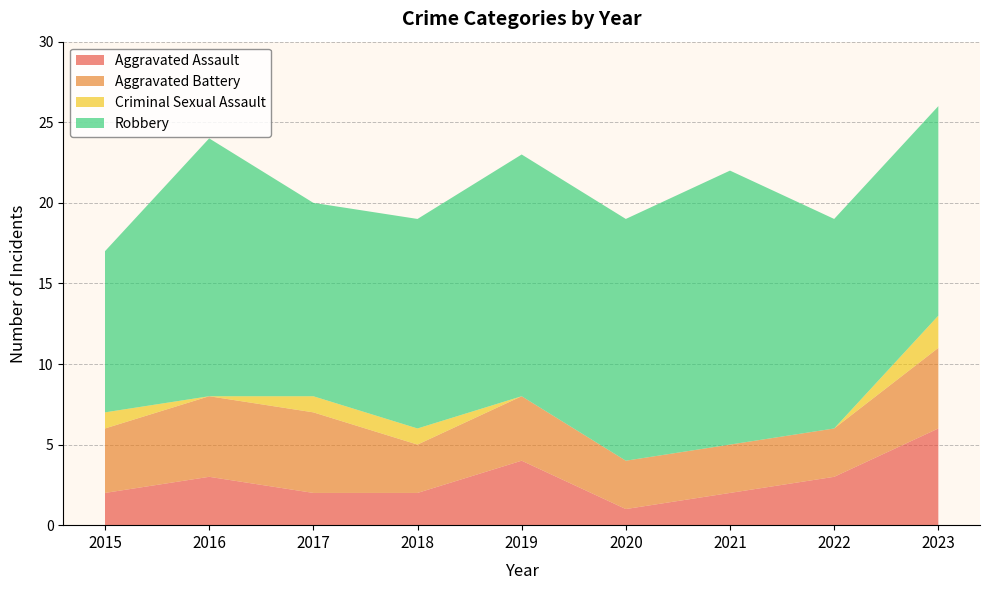

Reading left to right, transcribe all the data shown in this chart.

Aggravated Assault: 2	3	2	2	4	1	2	3	6
Aggravated Battery: 4	5	5	3	4	3	3	3	5
Criminal Sexual Assault: 1	0	1	1	0	0	0	0	2
Robbery: 10	16	12	13	15	15	17	13	13